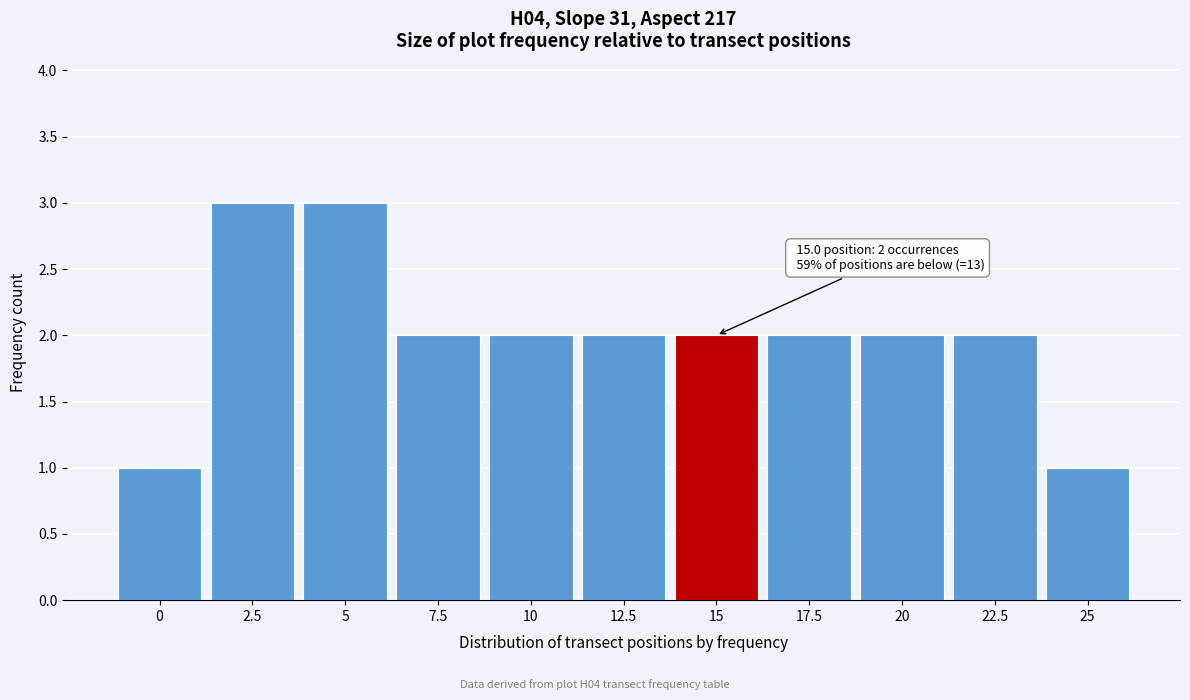

Reading left to right, transcribe all the data shown in this chart.

1	3	3	2	2	2	2	2	2	2	1